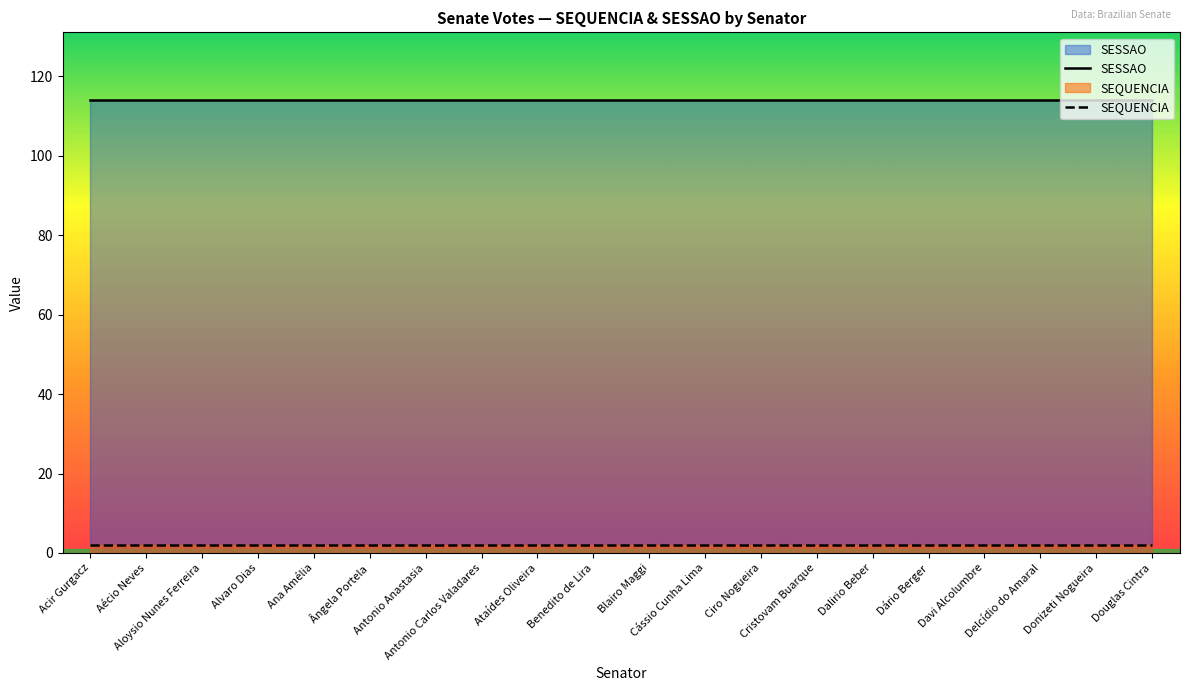

True or false: SEQUENCIA and SESSAO intersect in this chart.

False